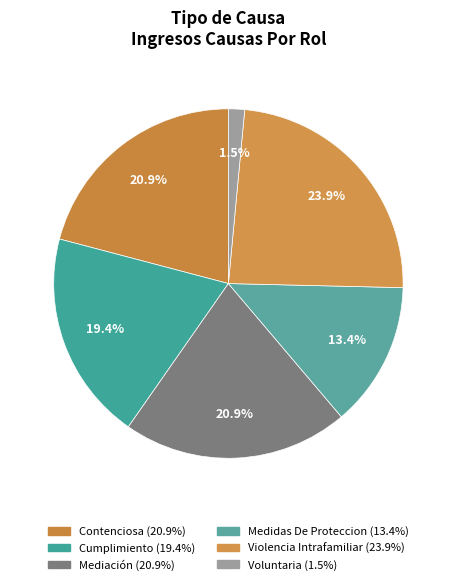

To the nearest percent, what is the combined percentage of Medidas De Proteccion and Voluntaria?

15%